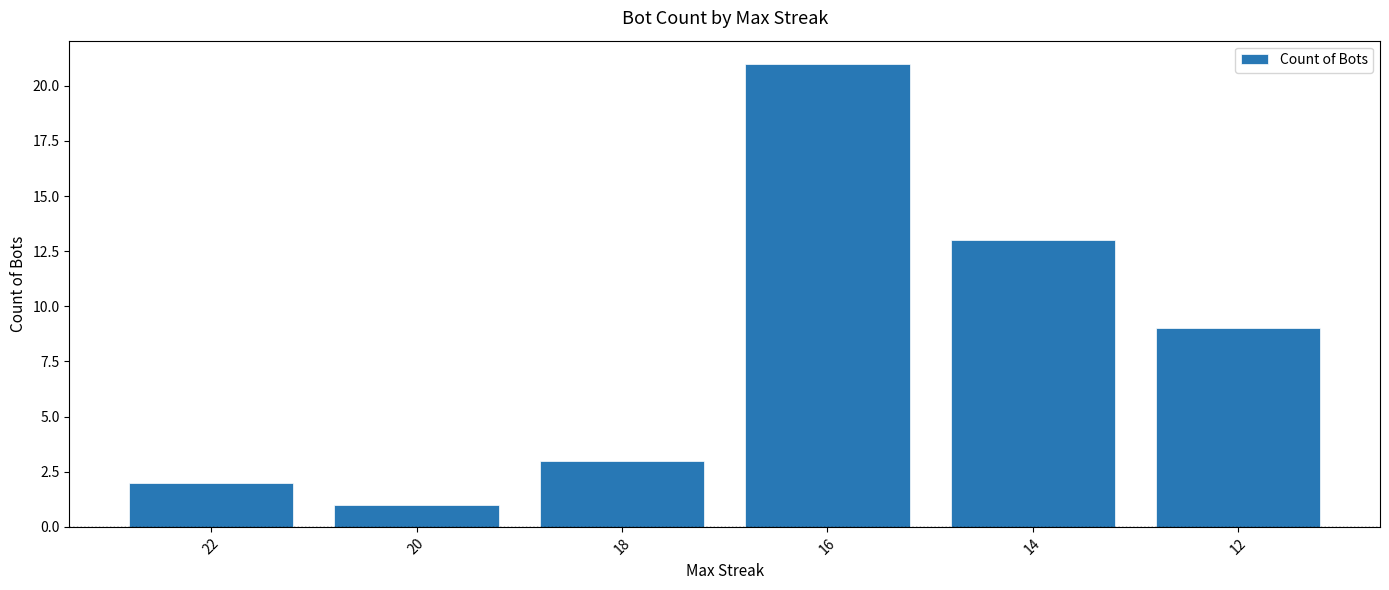

How many data points are less than 9?

3